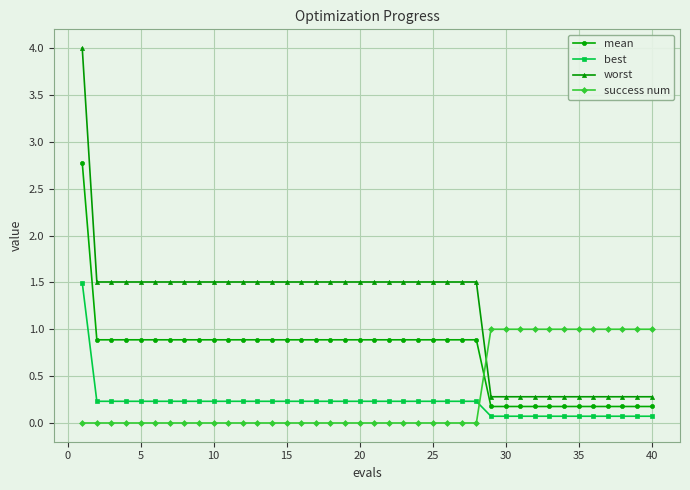

Rank the series by their maximum value, from highest to lowest.

worst, mean, best, success num